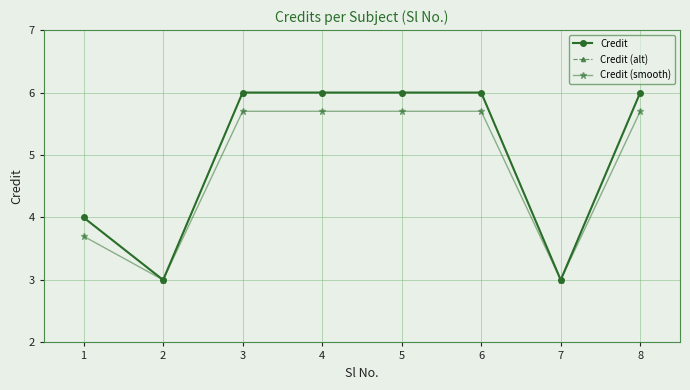

At how many categories does at least one series exceed 3?

6